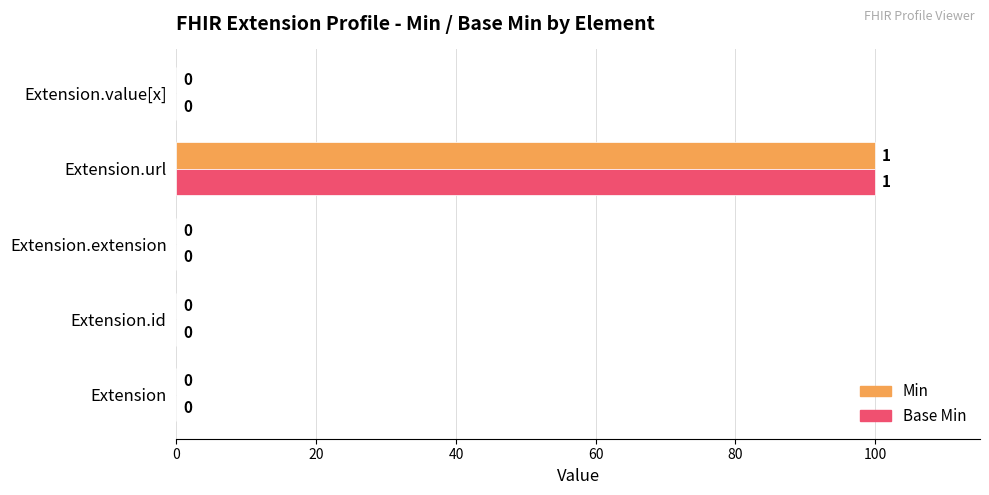

What is the sum of all Base Min values?

100